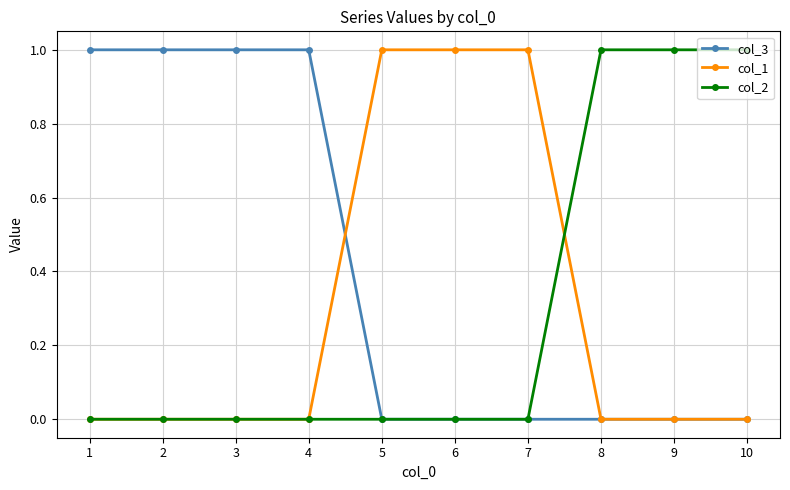

How many col_3 values are between 0 and 1?

10